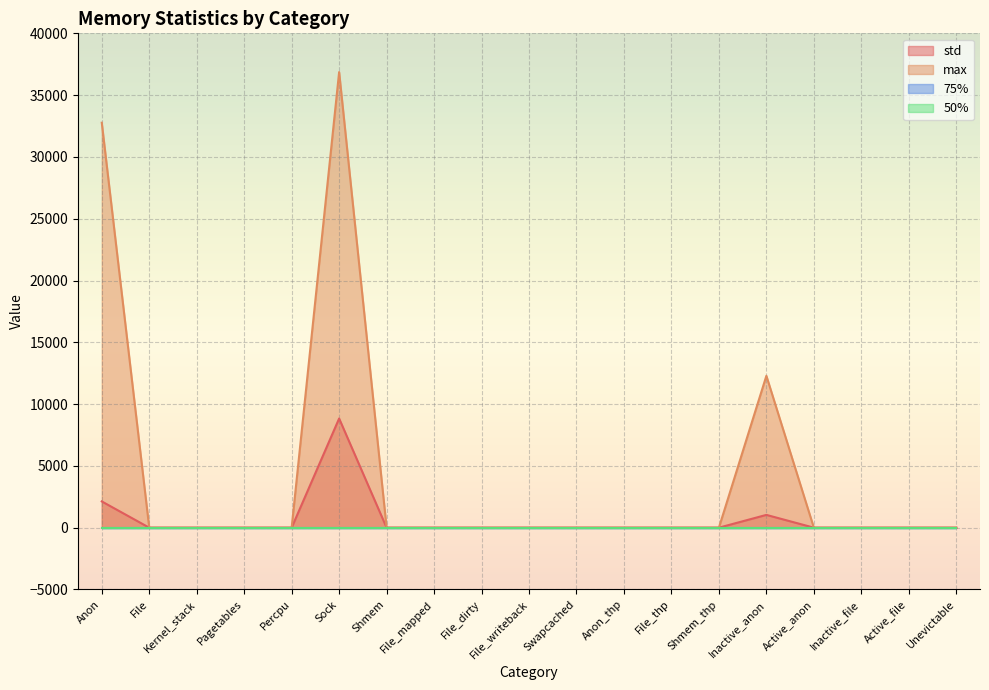

What position from the left is File?

2